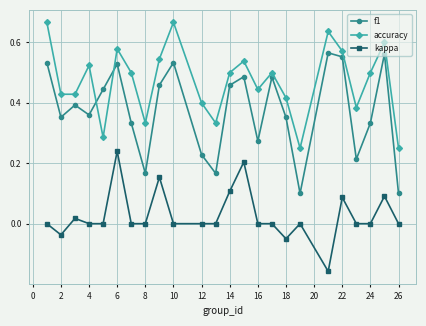

Which series has the largest total across all categories?

accuracy